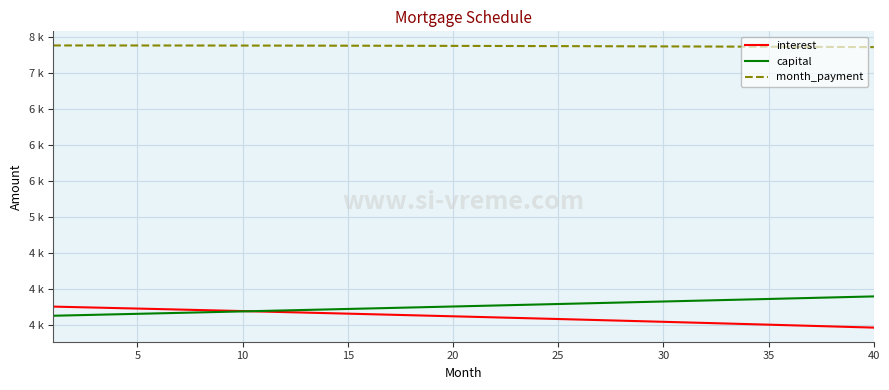

What are all the series names shown in the legend?

interest, capital, month_payment